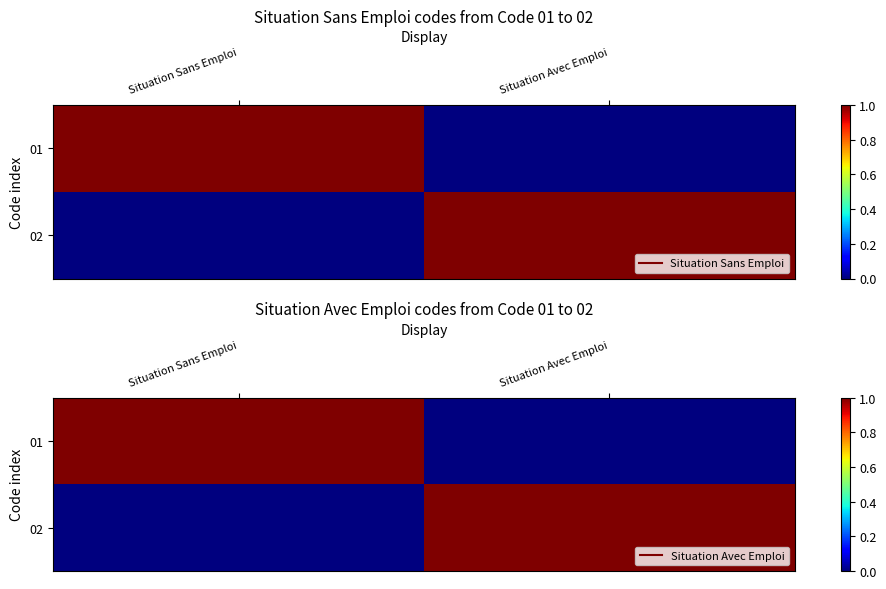

Which series has the largest range (max minus min)?

01